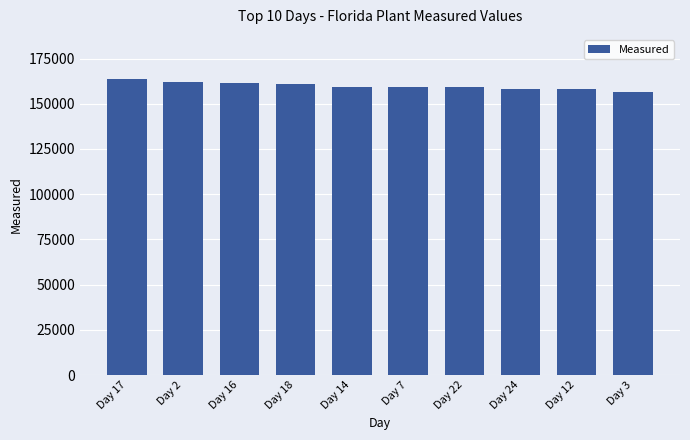

What is the ratio of the value at Day 12 to the value at Day 16?

1.0